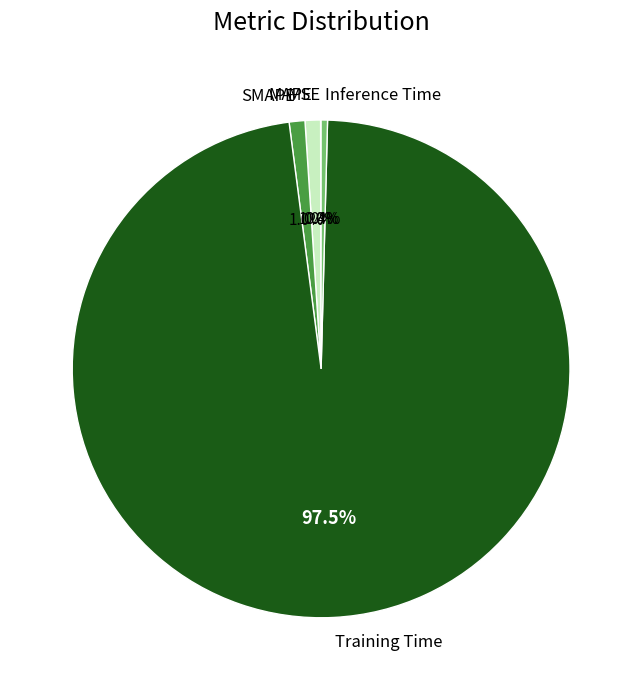

Is it true that SMAPE is 1% of the pie?

True